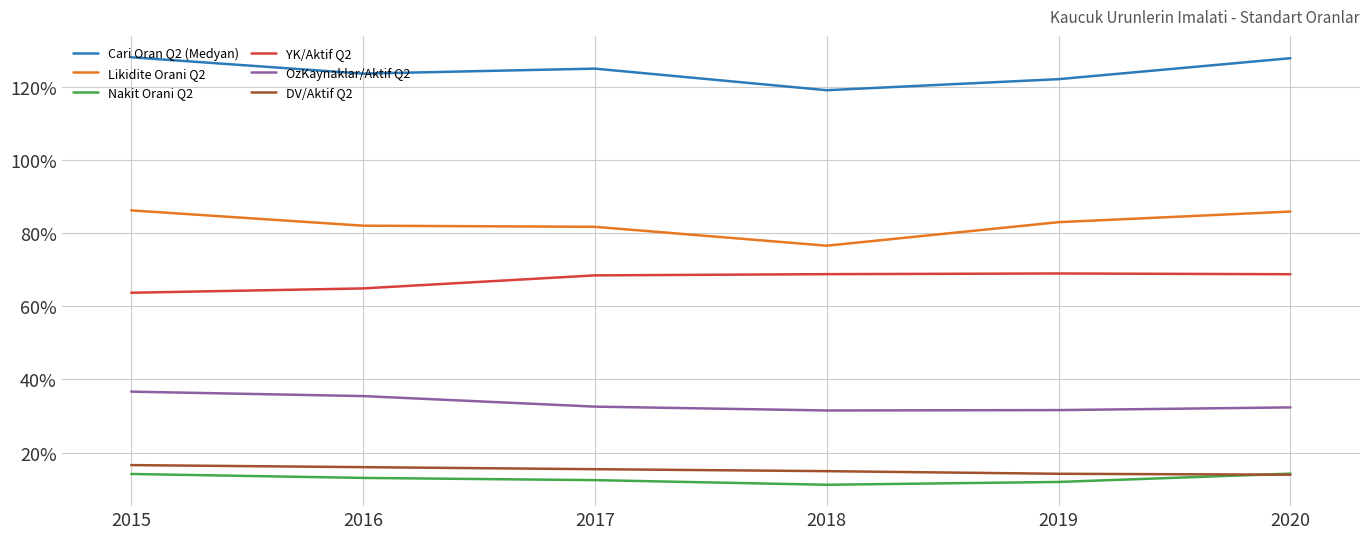

What is the lowest value of the Likidite Orani Q2 series?

76.5